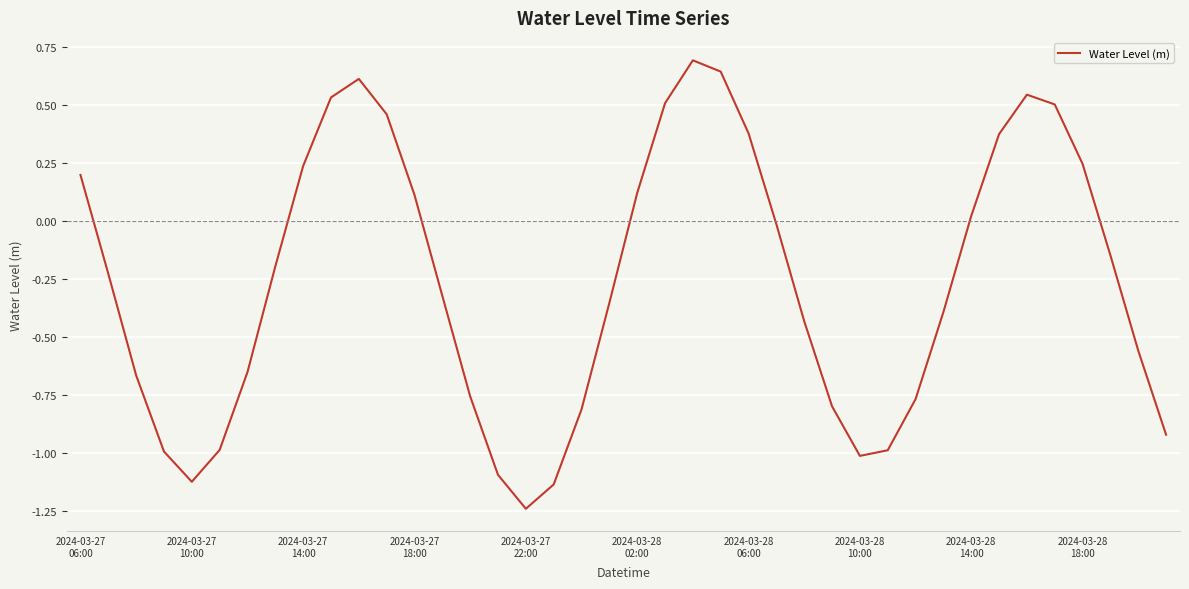

What is the average value?

-0.3